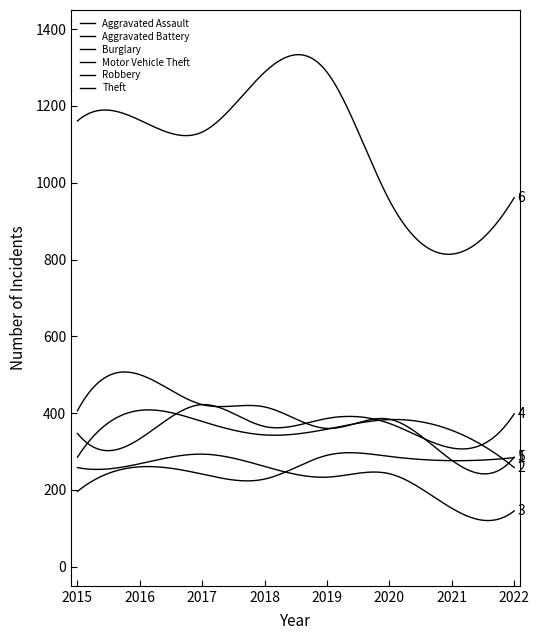

True or false: Motor Vehicle Theft and Burglary cross at least once.

False